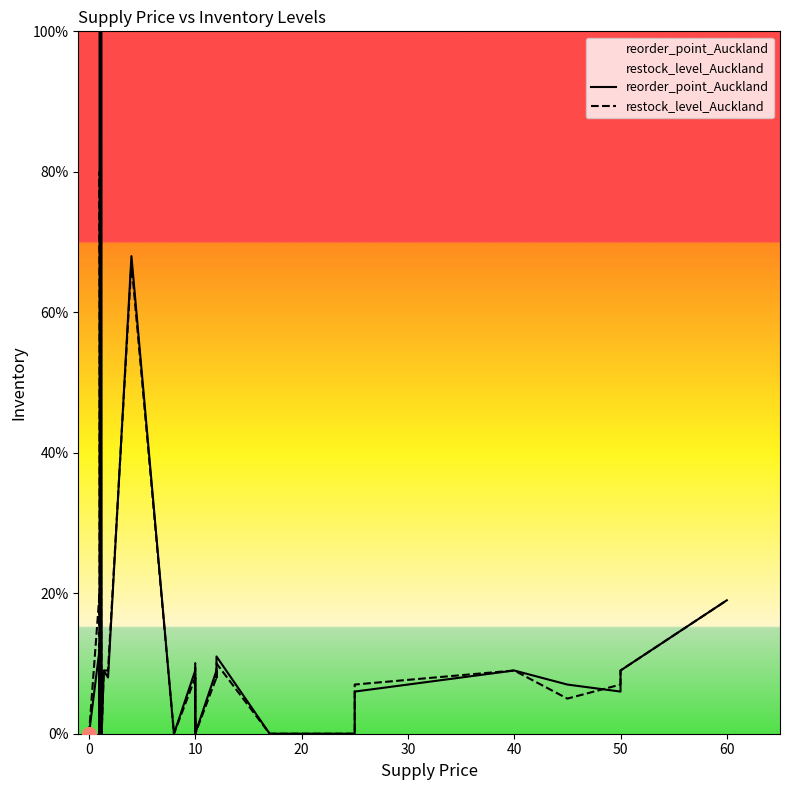

At how many categories does at least one series exceed 131?

1